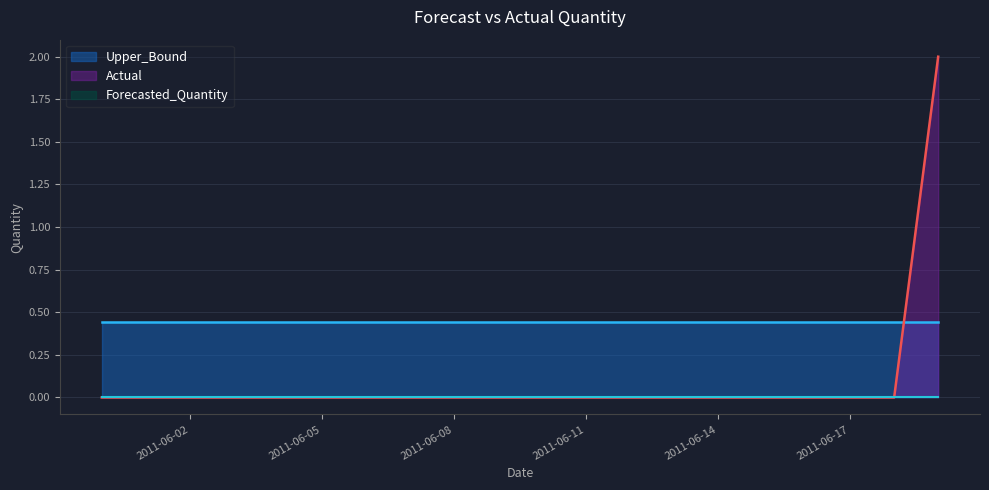

Which label corresponds to the largest value in the chart?

2011-06-19